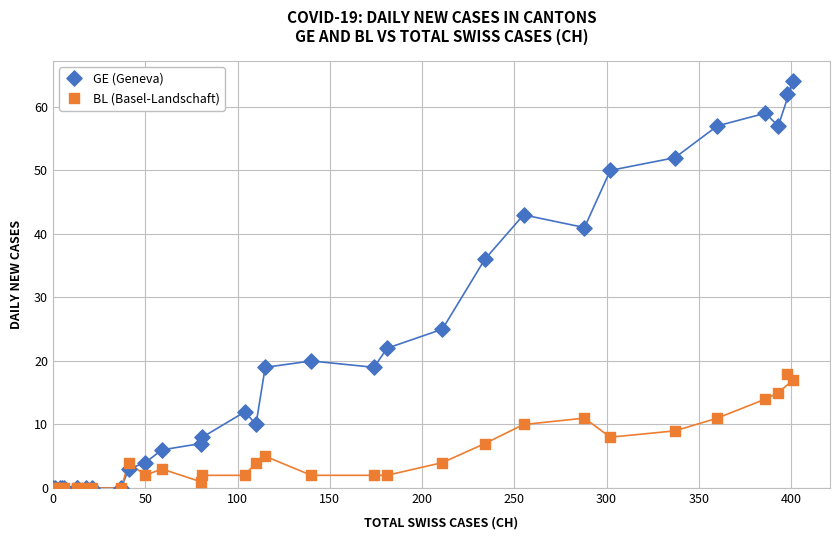

Which series has the widest spread of Y values?

GE (Geneva)